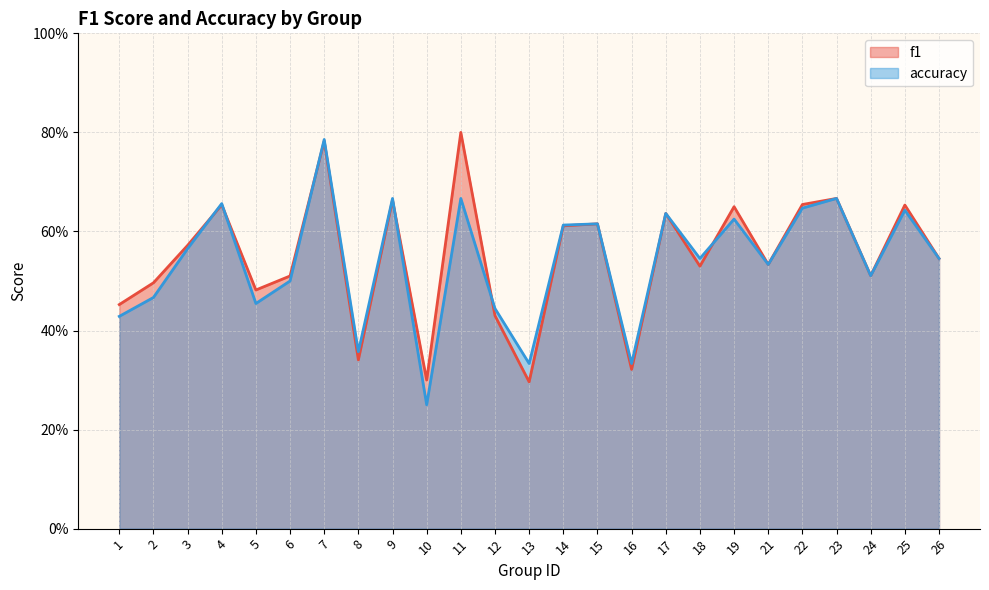

How many accuracy values are between 0 and 1?

25